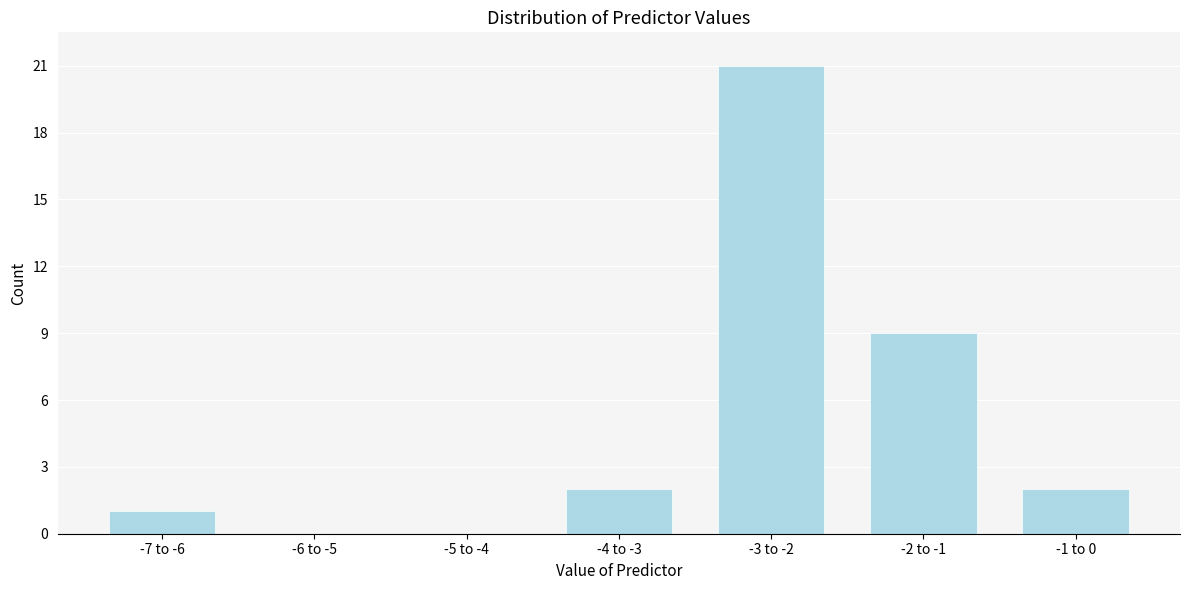

Reading right to left, what are all the values shown in this chart?

-1 to 0=2	-2 to -1=9	-3 to -2=21	-4 to -3=2	-5 to -4=0	-6 to -5=0	-7 to -6=1